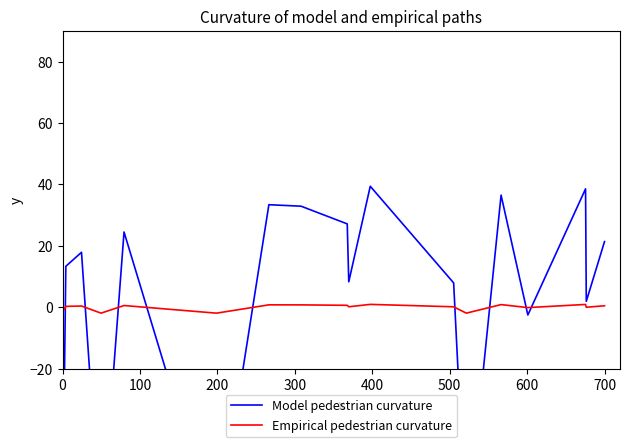

Rank the series by their maximum value, from highest to lowest.

Model pedestrian curvature, Empirical pedestrian curvature